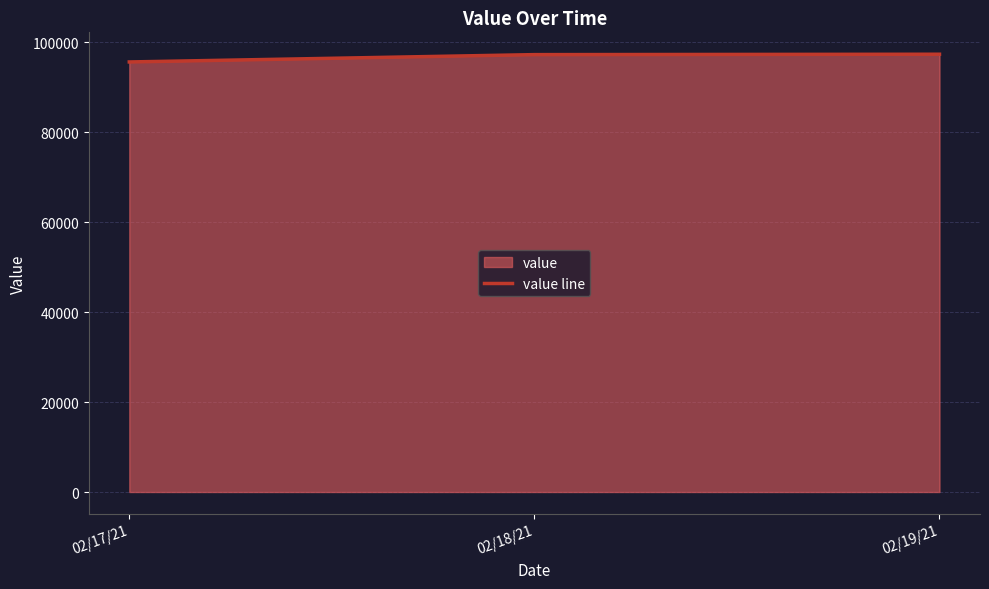

Which category has the lowest value across all series?

02/17/21